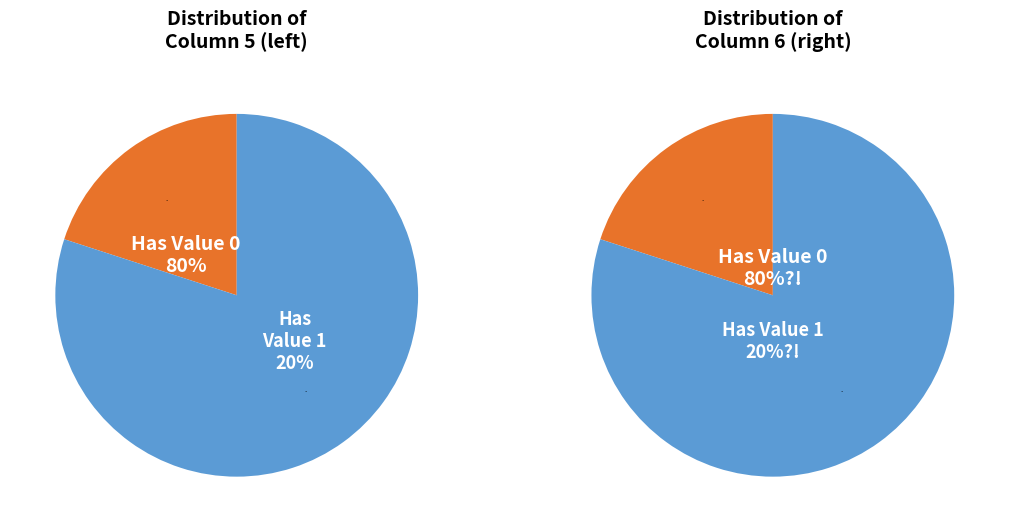

Is it true that 2 is 59% of the pie?

False